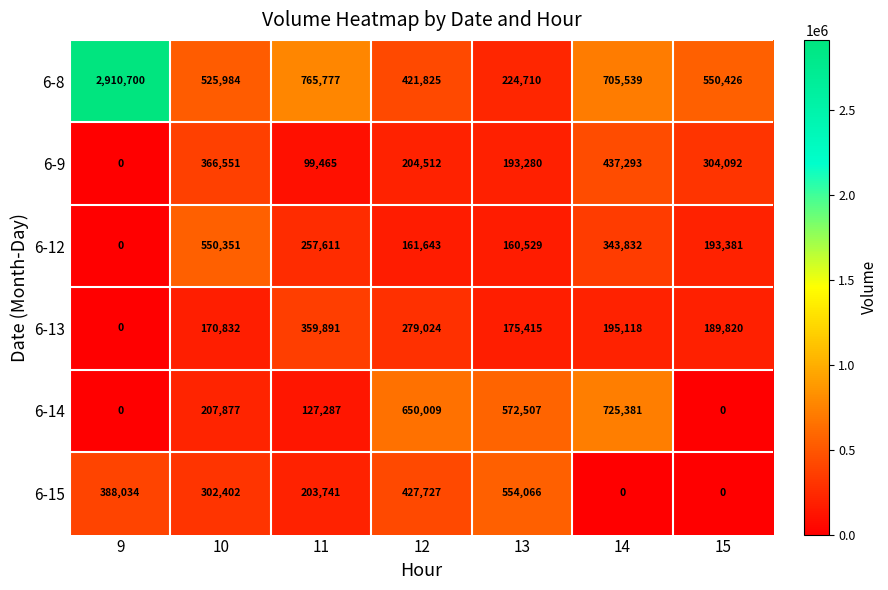

What is the difference between the second highest and second lowest values in the 6-8 series?

343952